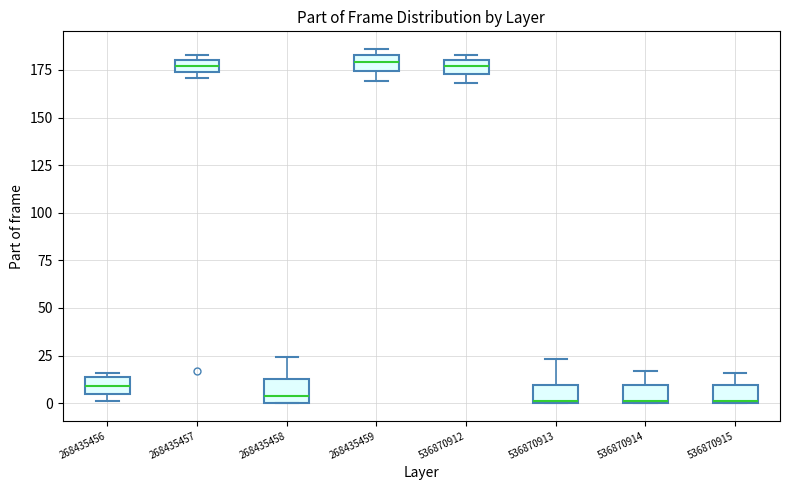

Where is the lower edge of the box at x = 536870912 on the y-axis? The values are not printed on the chart, so give them approximately, as read against the axis.

175